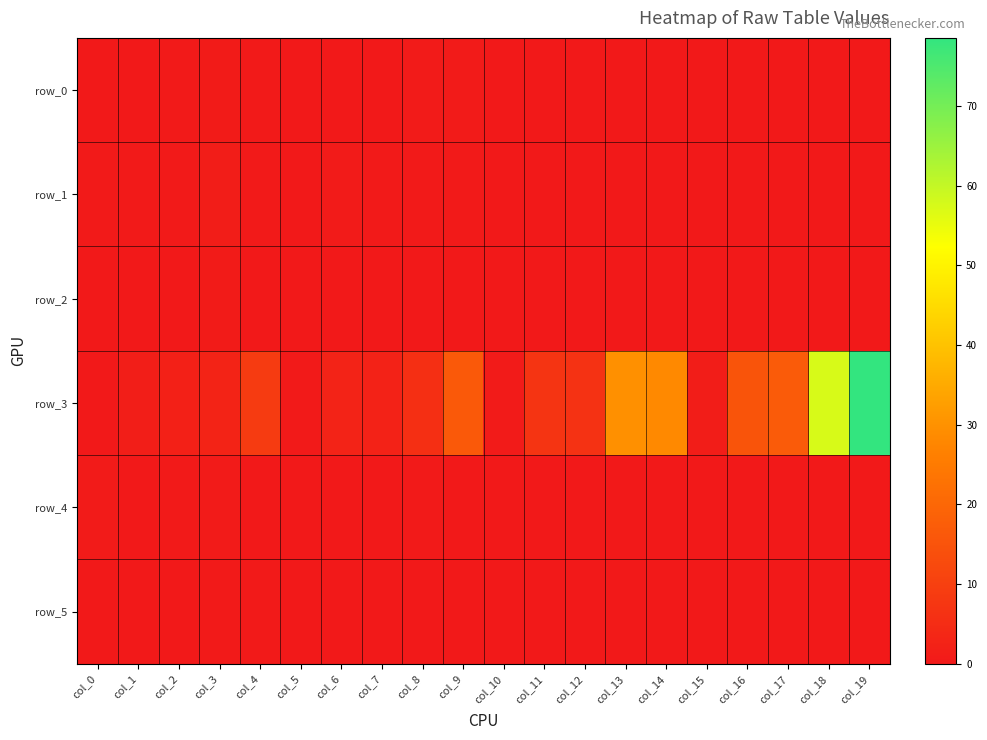

Which series changed the most between col_0 and col_14?

row_3